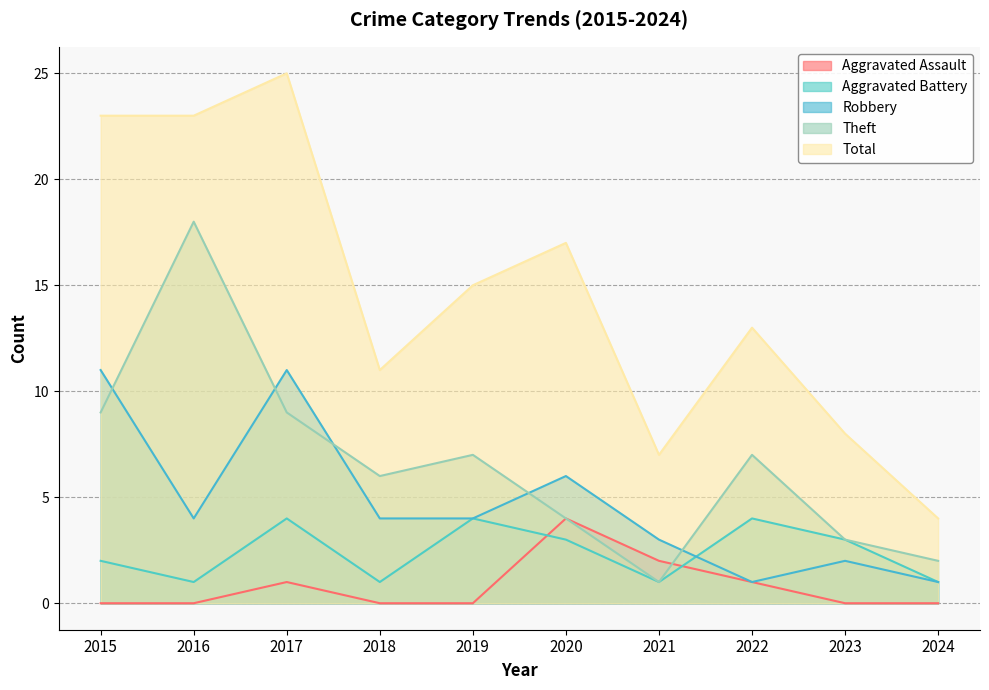

How many lines are shown in the chart?

5